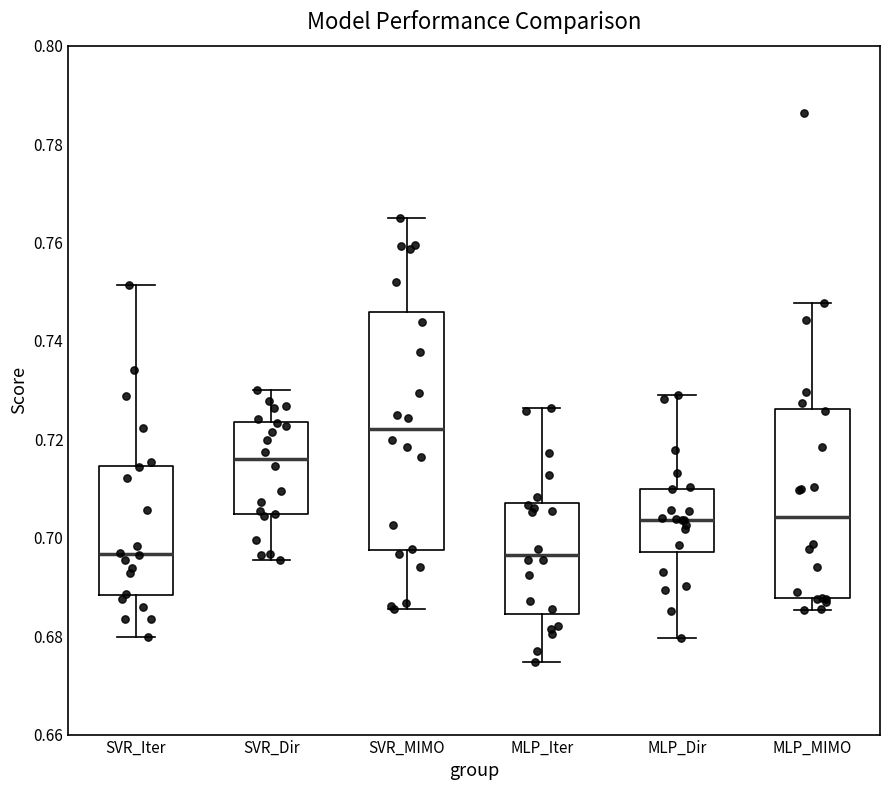

Reading left to right, read every box against the y-axis: the position of its median line, the range the box covers, and the ends of its whiskers. The values are not printed on the chart, so give them approximately, as read against the axis.

SVR_Iter: median 0.696, box 0.688 to 0.714, whiskers 0.680 to 0.752
SVR_Dir: median 0.716, box 0.704 to 0.724, whiskers 0.696 to 0.730
SVR_MIMO: median 0.722, box 0.698 to 0.746, whiskers 0.686 to 0.764
MLP_Iter: median 0.696, box 0.684 to 0.708, whiskers 0.674 to 0.726
MLP_Dir: median 0.704, box 0.698 to 0.710, whiskers 0.680 to 0.730
MLP_MIMO: median 0.704, box 0.688 to 0.726, whiskers 0.686 to 0.748